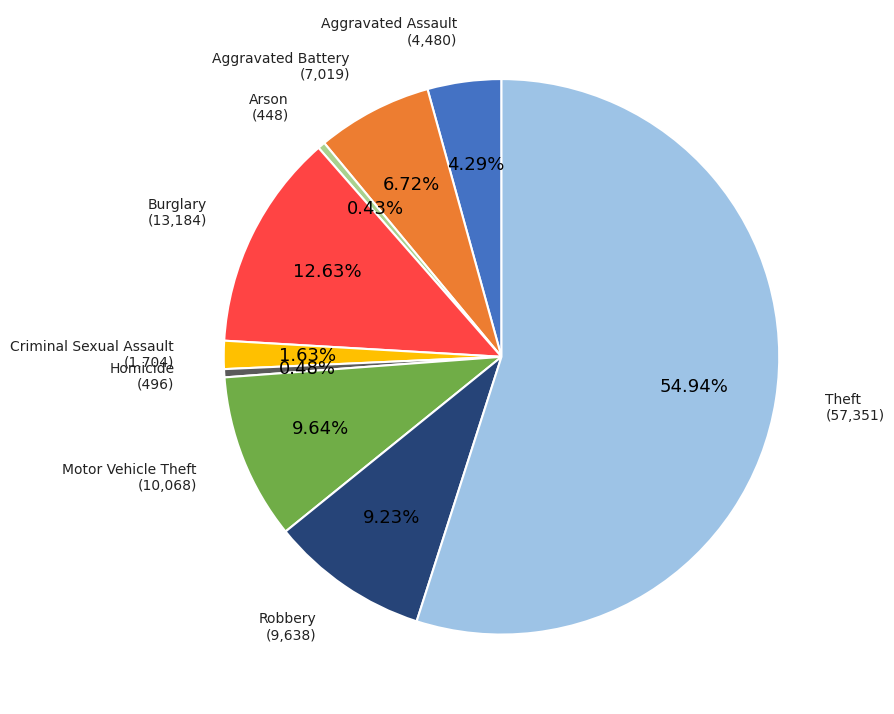

Does any single category account for the majority?

Yes